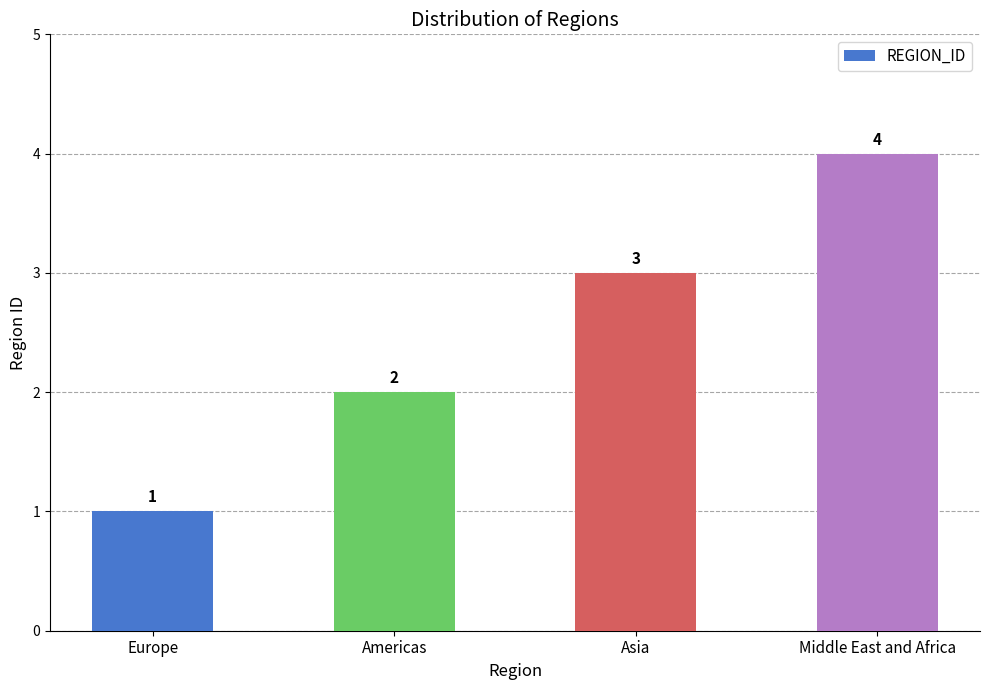

List the labels in order of value, largest first.

Middle East and Africa, Asia, Americas, Europe